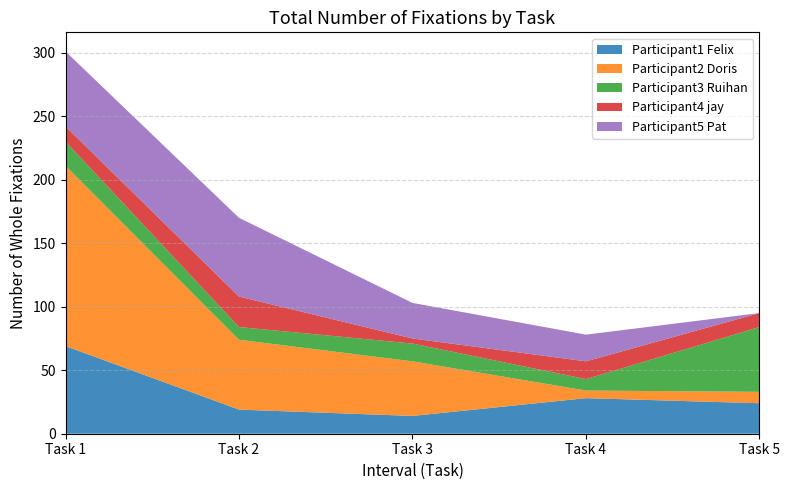

Reading left to right, what are all the values shown in this chart?

Participant1 Felix: 69	19	14	28	24
Participant2 Doris: 142	55	43	6	9
Participant3 Ruihan: 19	10	14	9	51
Participant4 jay: 12	24	4	14	11
Participant5 Pat: 59	62	28	21	0